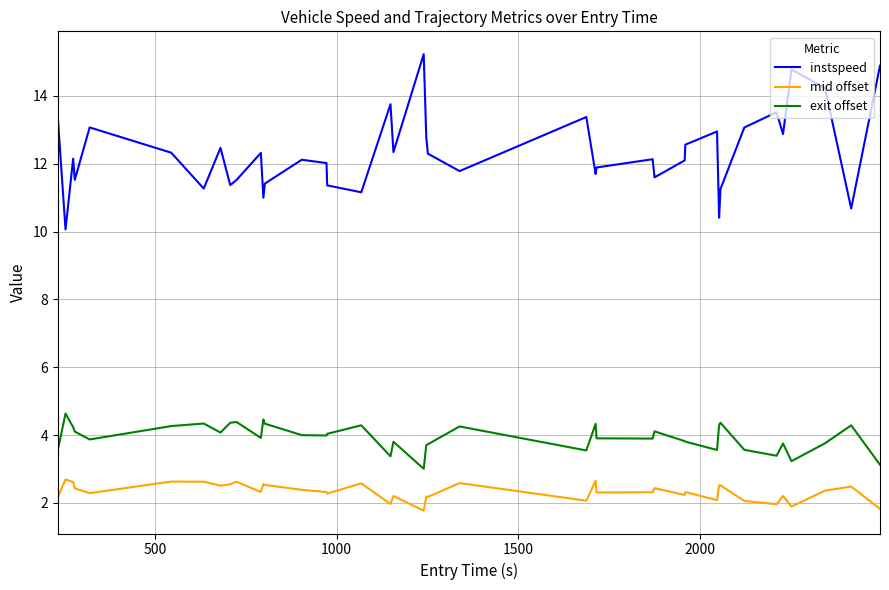

Rank the series by their maximum value, from highest to lowest.

instspeed, exit offset, mid offset